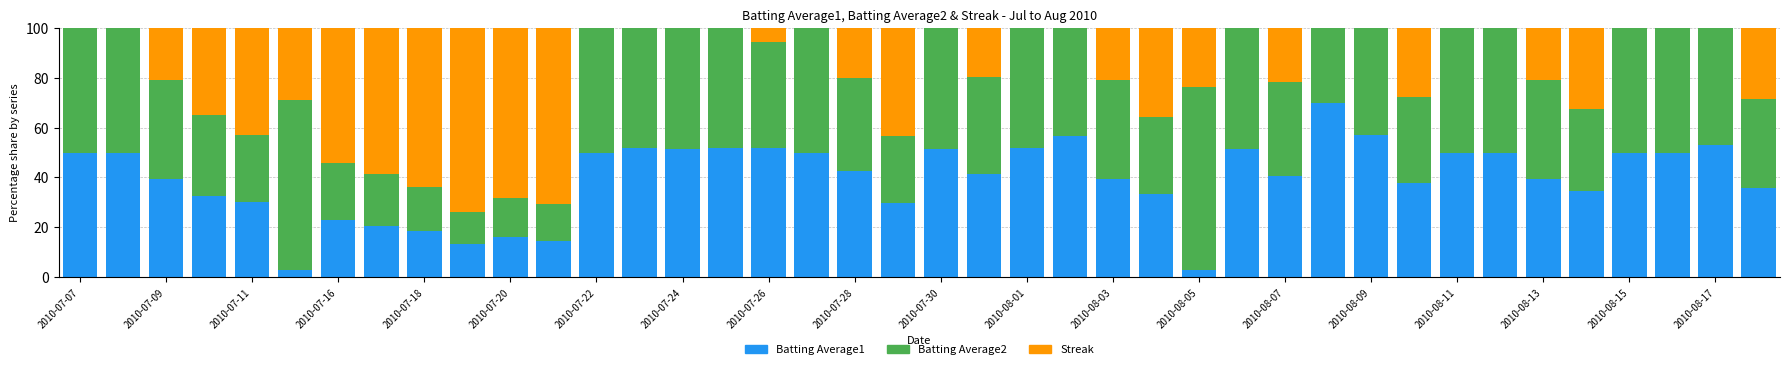

What are all the series names shown in the legend?

Batting Average1, Batting Average2, Streak